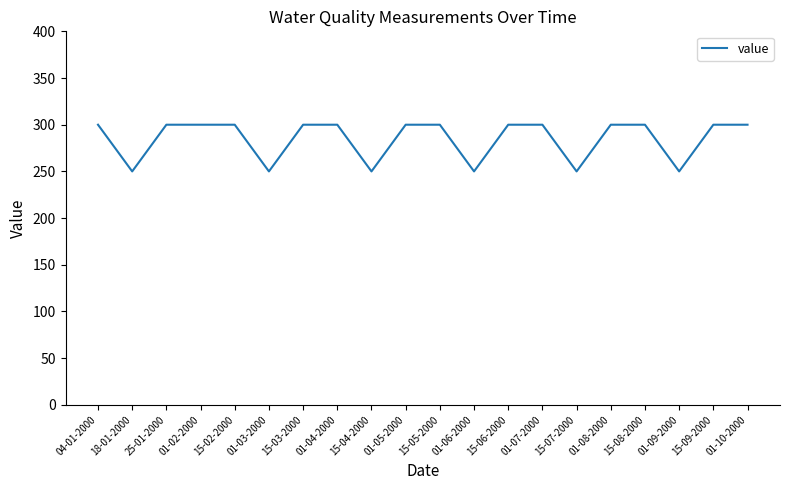

The chart shows a value of 129 at 01-05-2000. True or false?

False